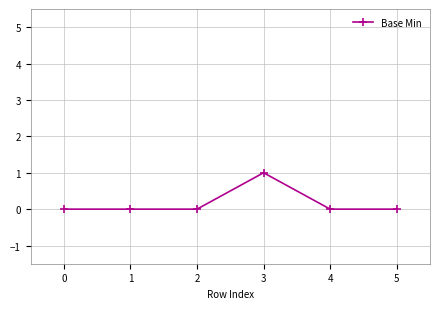

The value at 0 is 1. True or false?

False